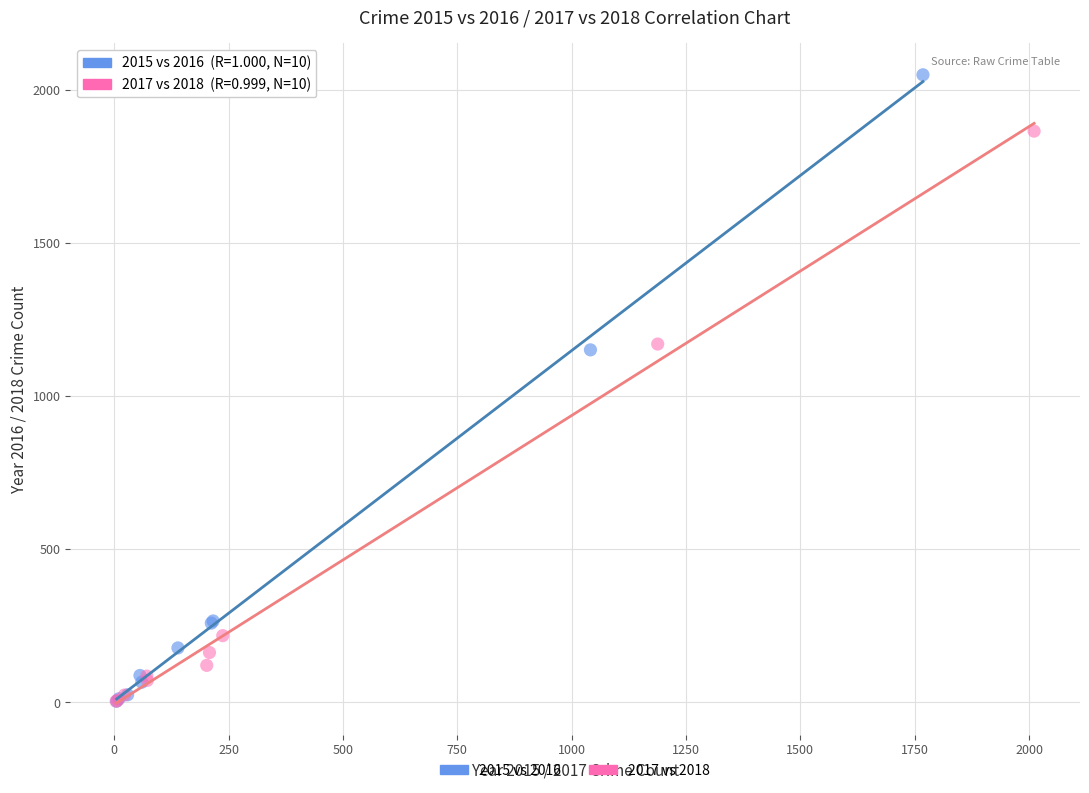

Which series contains the highest Y value?

2015 vs 2016